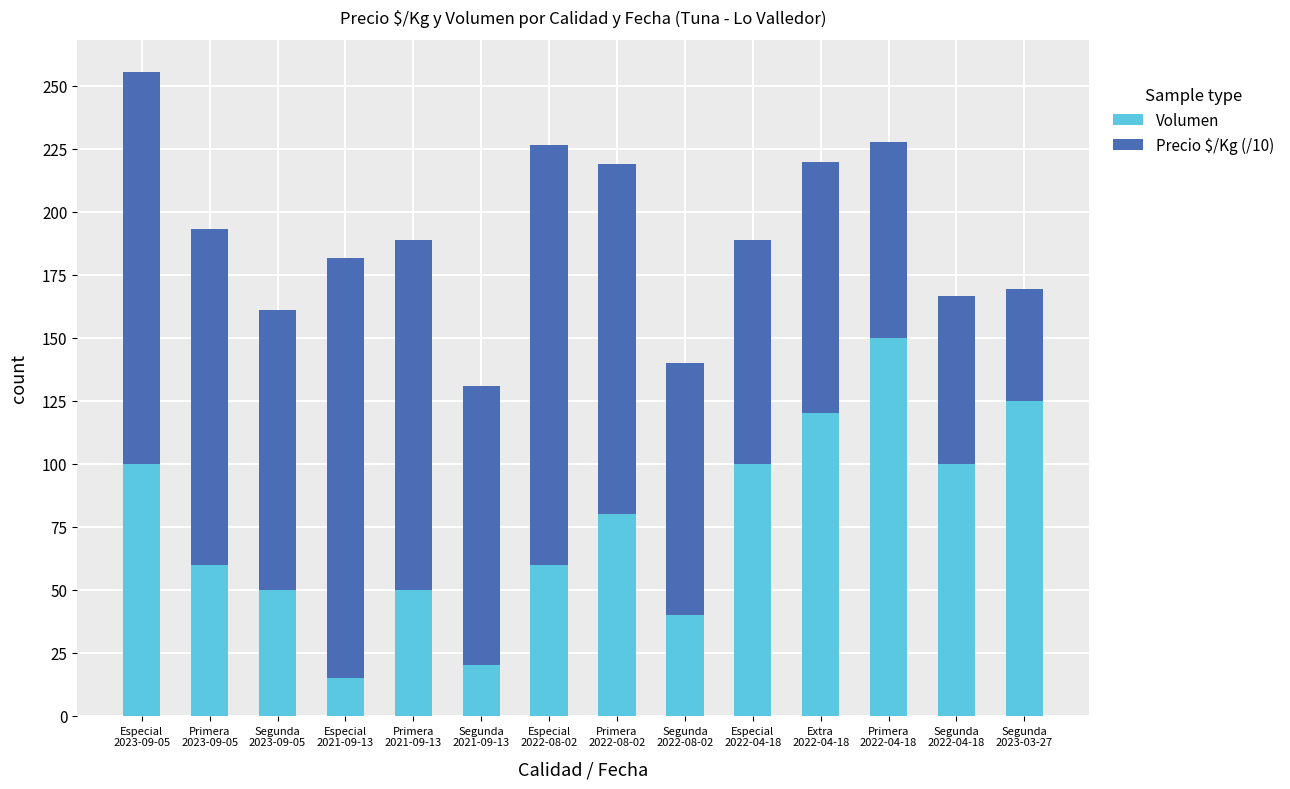

The Volumen series shows 15.0 at Especial
2021-09-13. True or false?

True